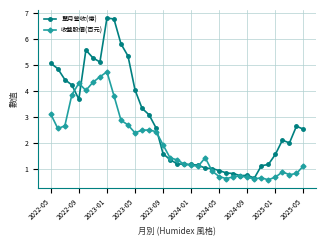

What is the value of the 收盤股價(百元) point at the 32nd from the left?

0.6